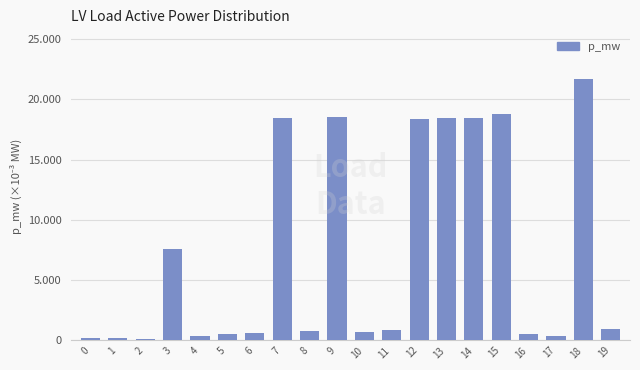

Approximately how many times larger is the value at 3 compared to 7?

0.4